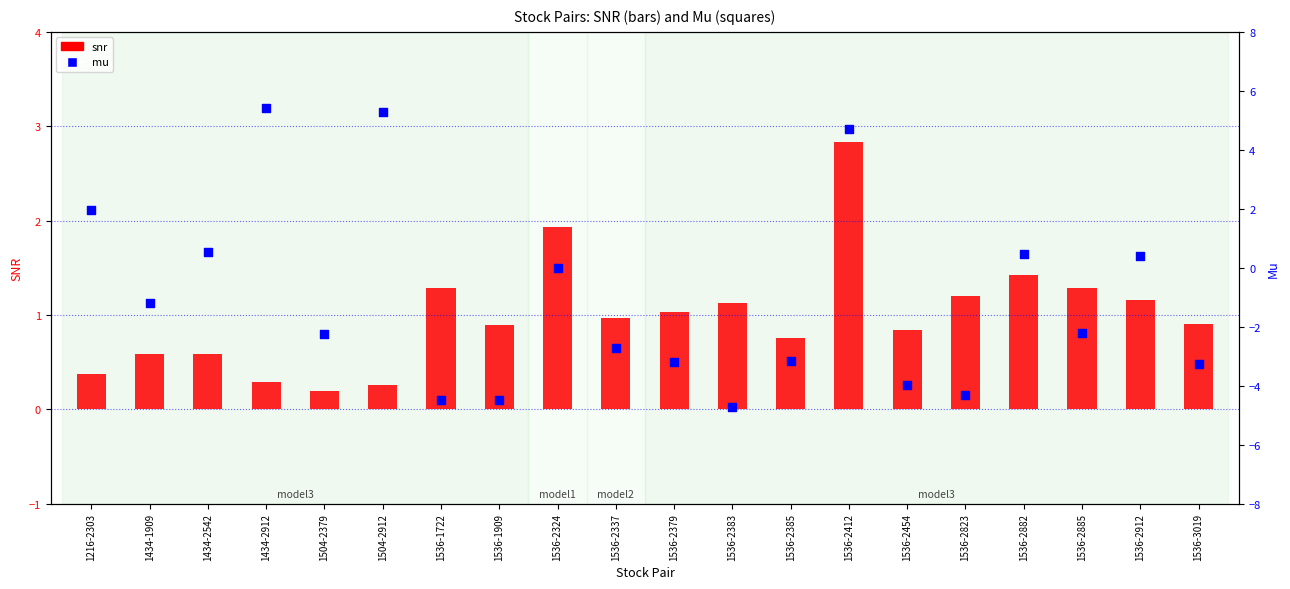

Which series contains the lowest Y value?

mu